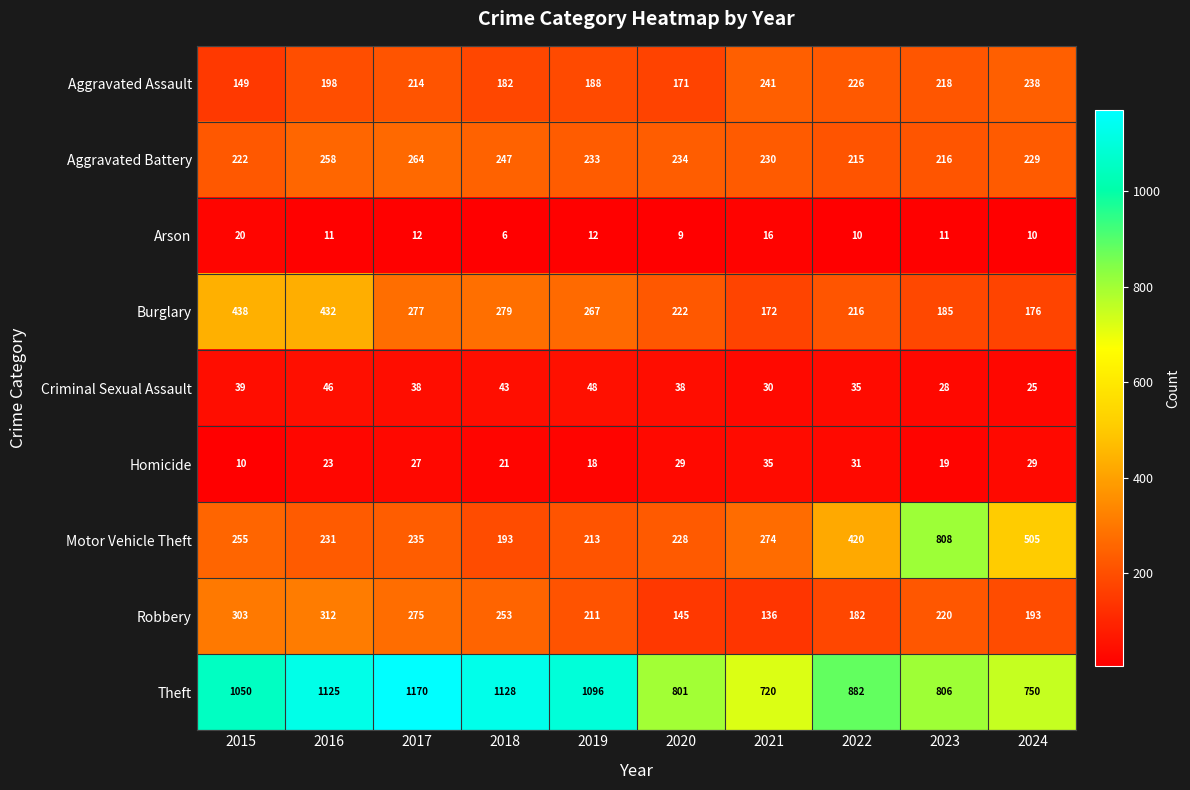

Which category has the lowest value across all series?

2018